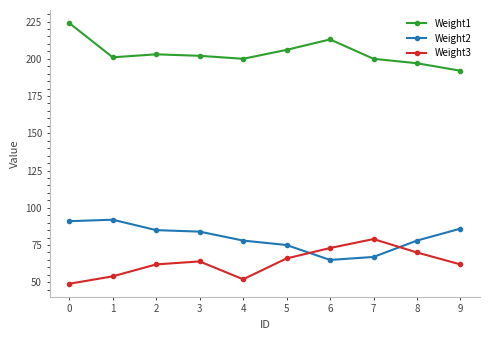

True or false: Weight3 and Weight2 intersect in this chart.

True